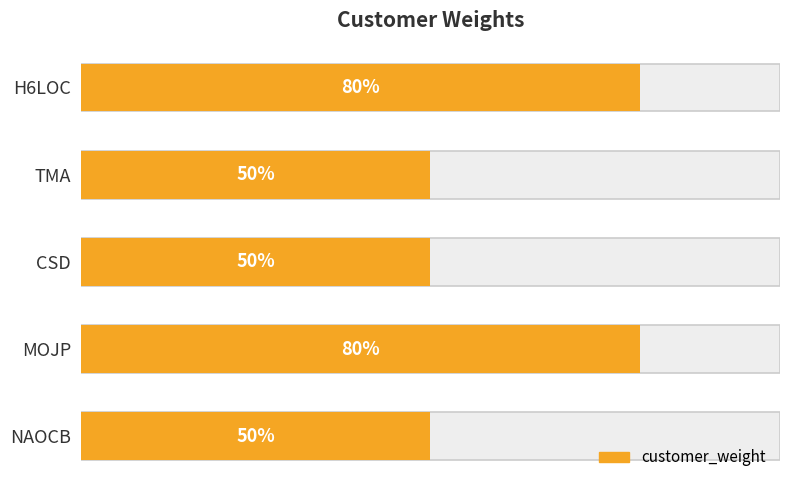

Count the values in the range 5 to 8.

5